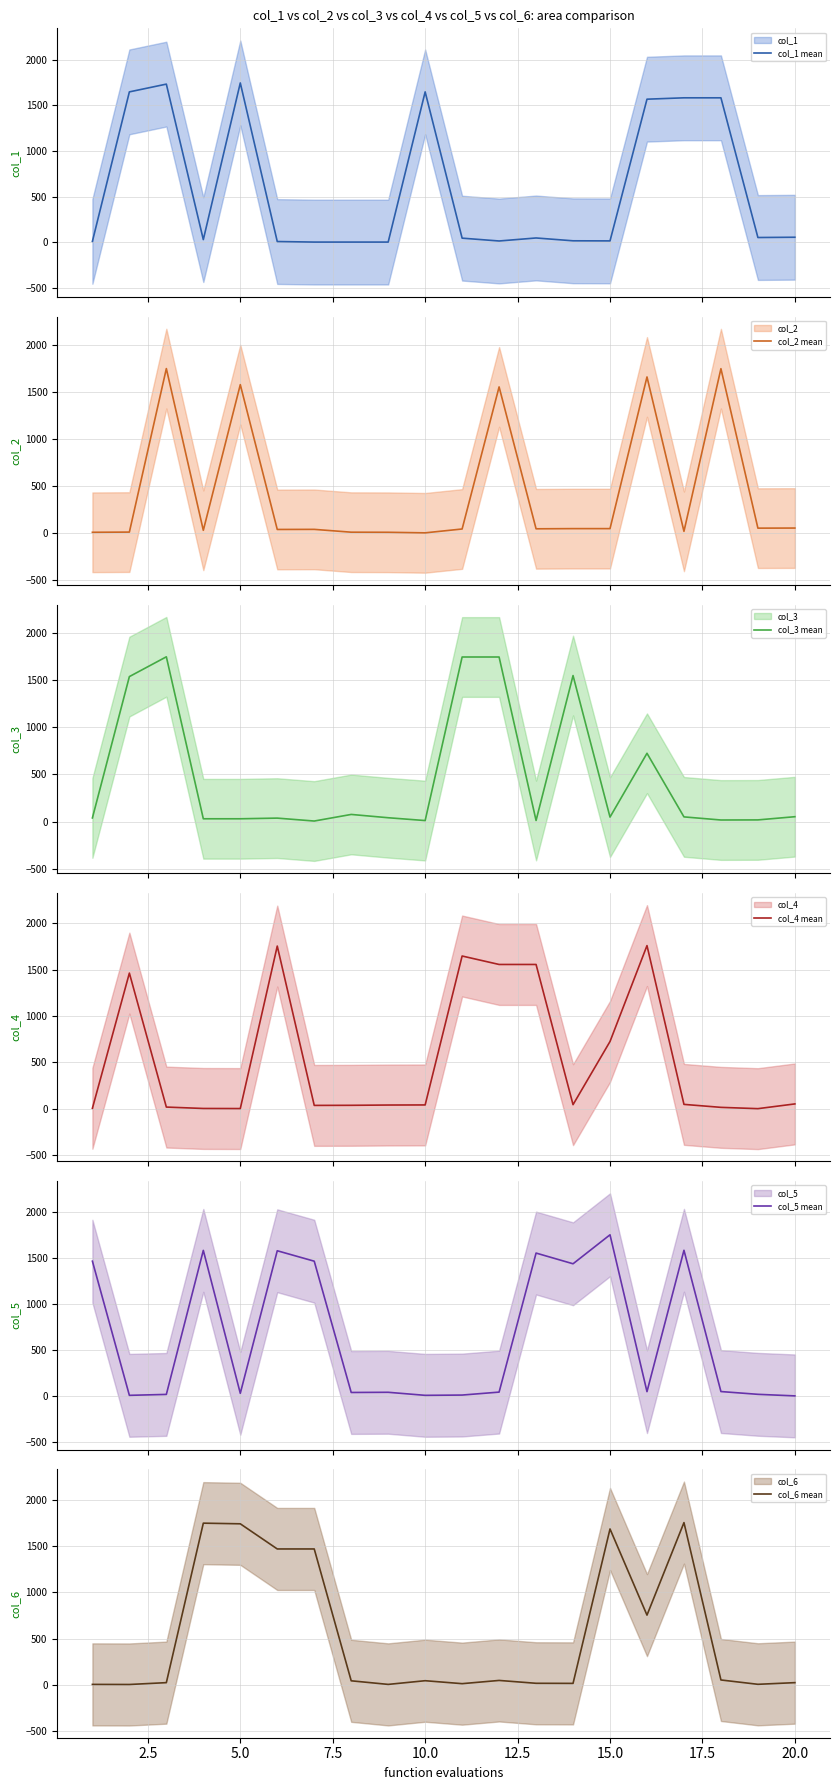

List the series in order of their peak value, lowest first.

col_1 mean, col_5 mean, col_3 mean, col_2 mean, col_4 mean, col_6 mean